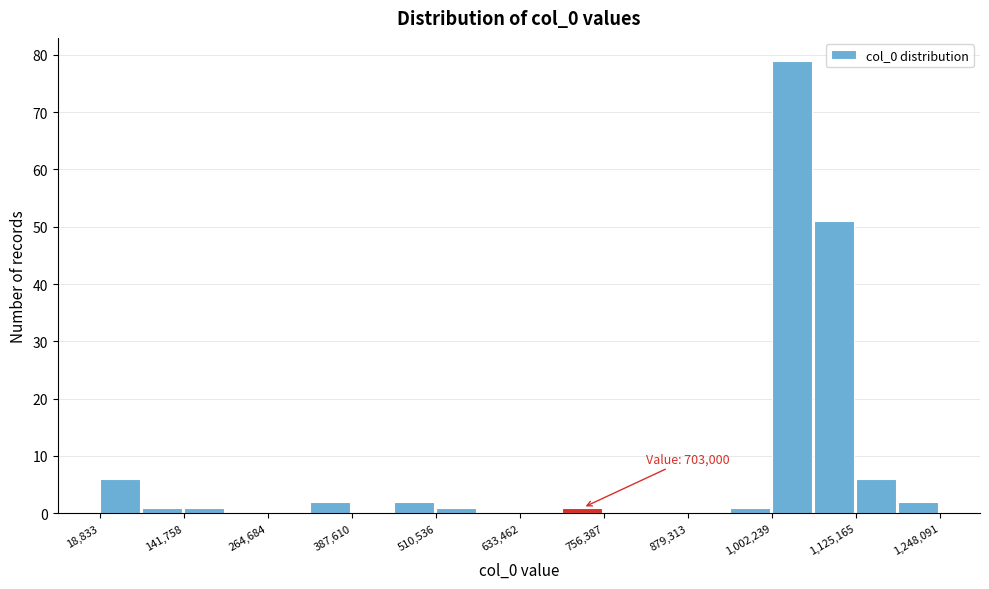

Read against the x-axis, roughly where is the centre of the tallest bar?

1040000